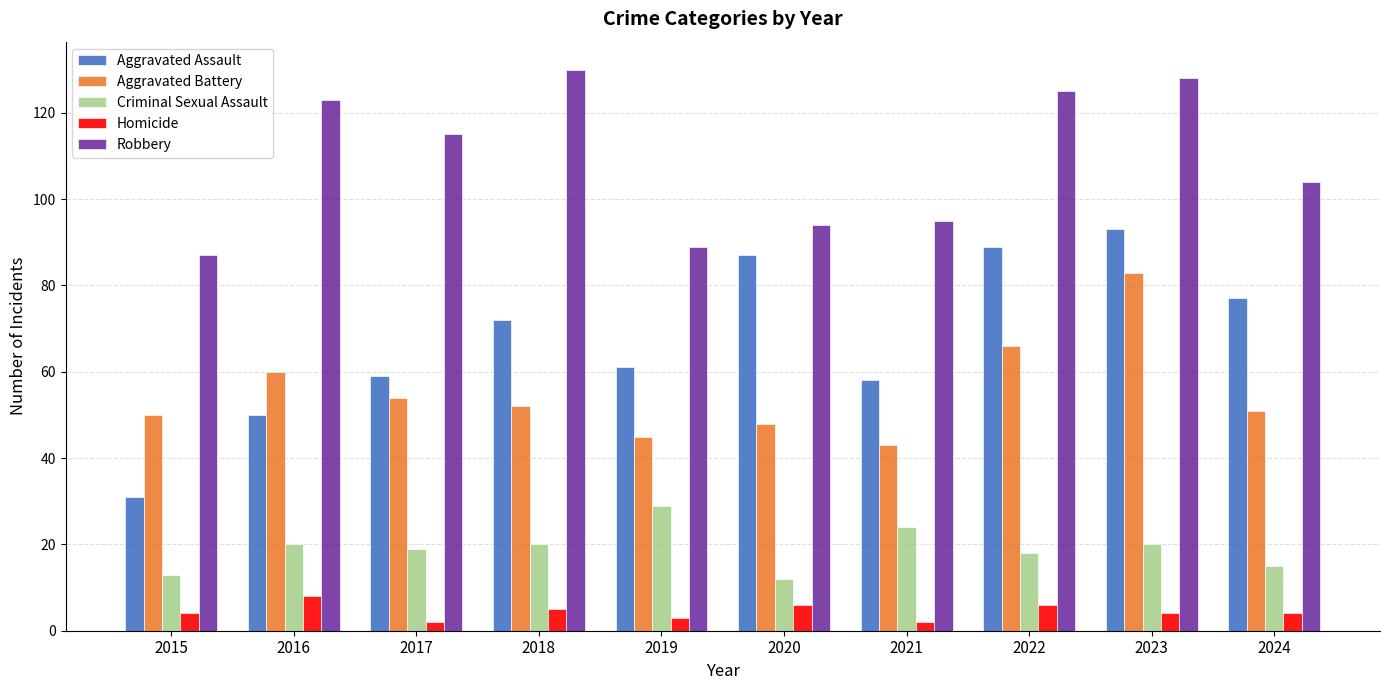

What are all the series names shown in the legend?

Aggravated Assault, Aggravated Battery, Criminal Sexual Assault, Homicide, Robbery